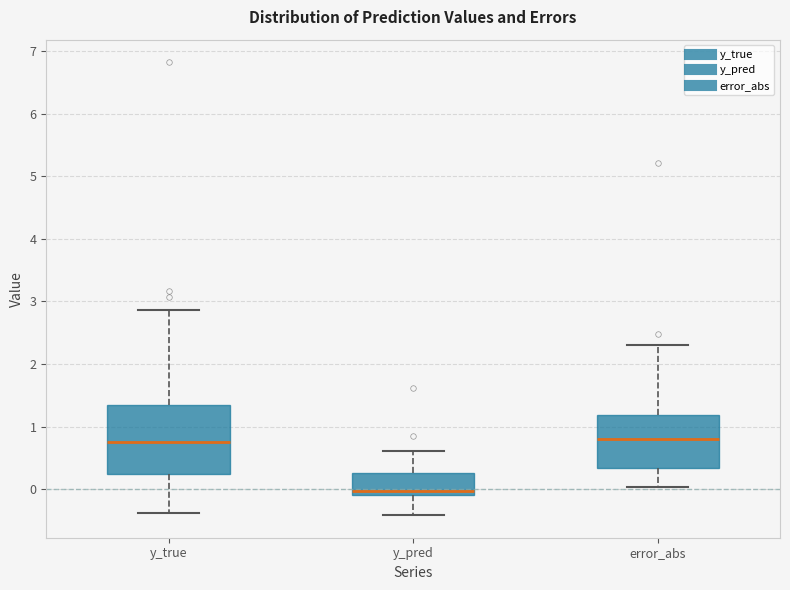

Reading left to right, read every box against the y-axis: the position of its median line, the range the box covers, and the ends of its whiskers. The values are not printed on the chart, so give them approximately, as read against the axis.

y_true: median 0.8, box 0.2 to 1.3, whiskers -0.4 to 2.9
y_pred: median 0.0, box -0.1 to 0.3, whiskers -0.4 to 0.6
error_abs: median 0.8, box 0.3 to 1.2, whiskers 0.0 to 2.3